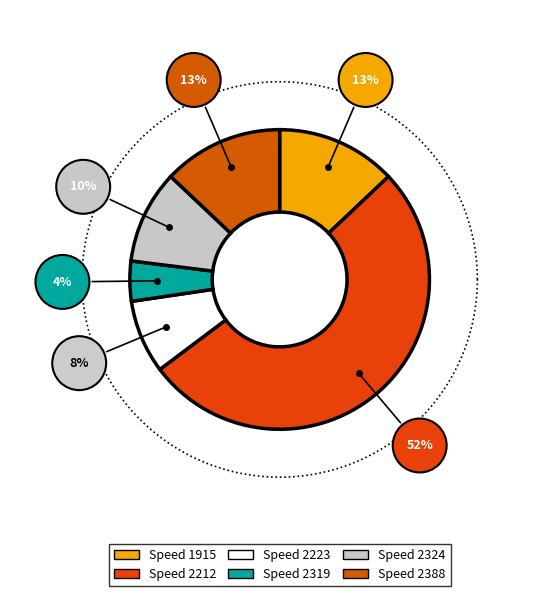

To the nearest percent, what is the combined percentage of 2388 and 2212?

65%